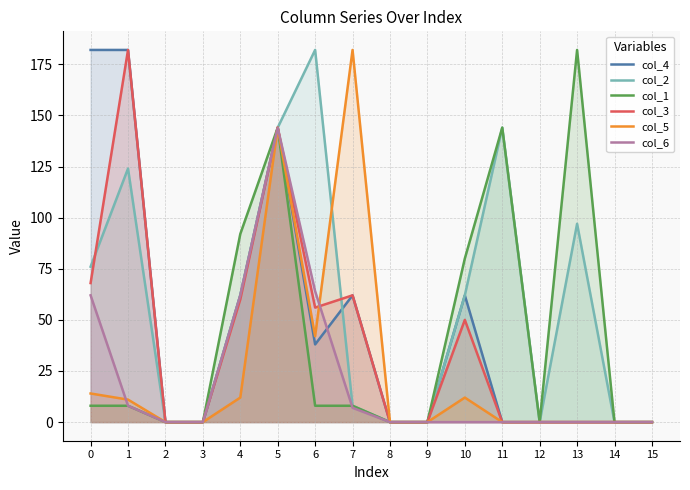

How many intersections are there between col_3 and col_2?

2